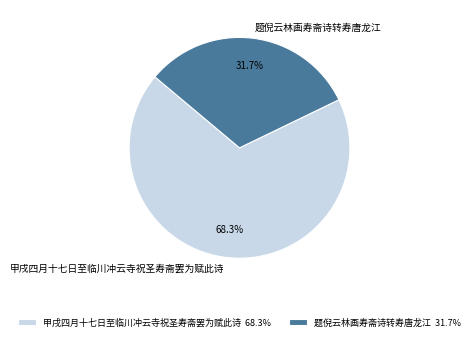

Rank the categories by value from lowest to highest.

题倪云林画寿斋诗转寿唐龙江, 甲戌四月十七日至临川冲云寺祝圣寿斋罢为赋此诗